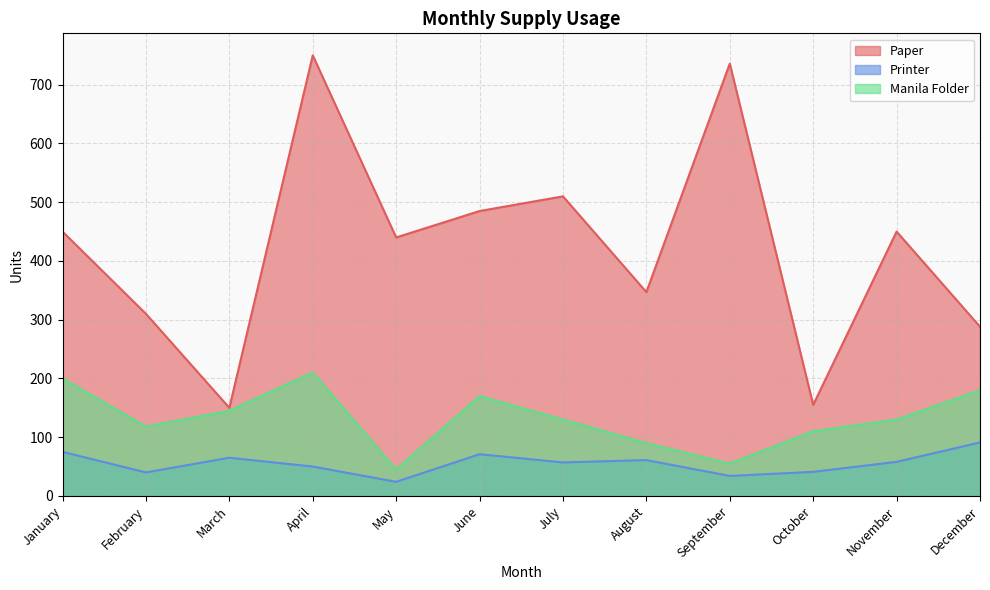

What are all the series names shown in the legend?

Paper, Printer, Manila Folder